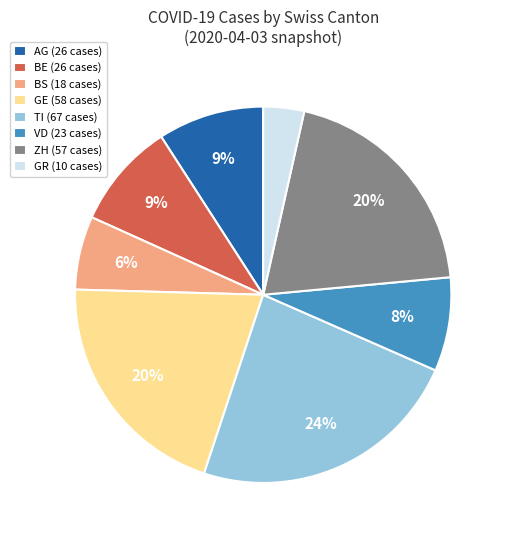

Which slice is the largest?

TI (67 cases)